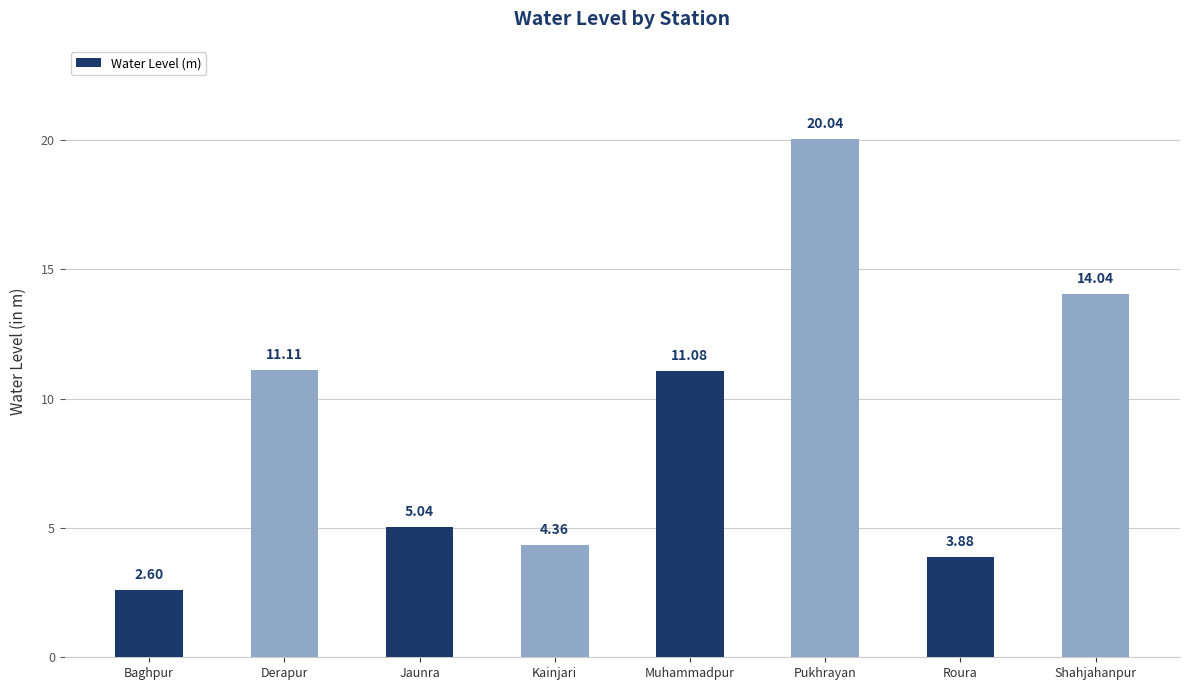

How many data points are above 11?

4